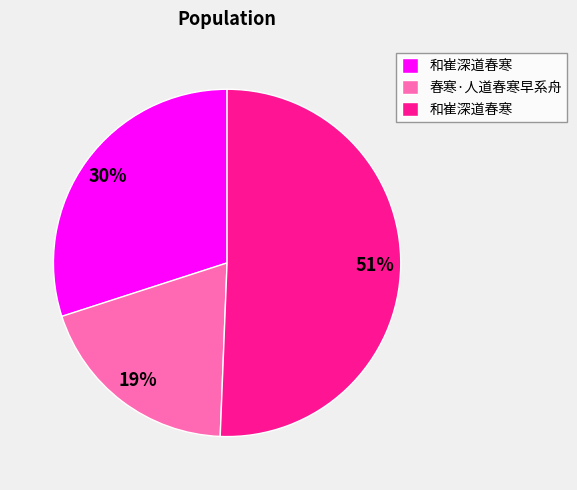

Does any single category account for the majority?

Yes